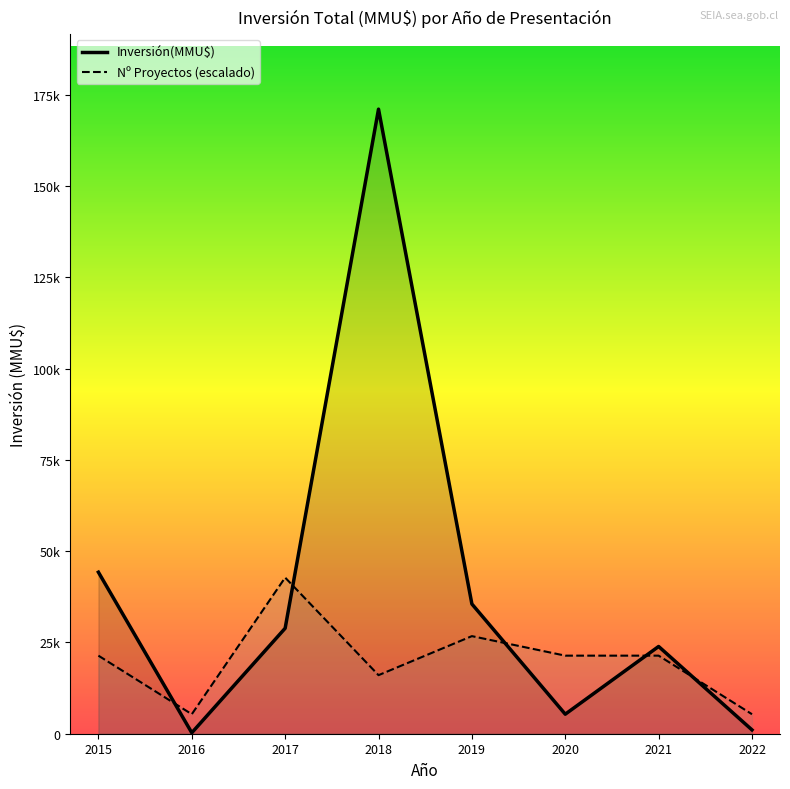

Reading right to left, extract all data points from this chart.

Inversión(MMU$): 1050	23893	5350	35530	171040	28883	263	44234
Nº Proyectos (escalado): 5345	21380	21380	26725	16035	42760	5345	21380